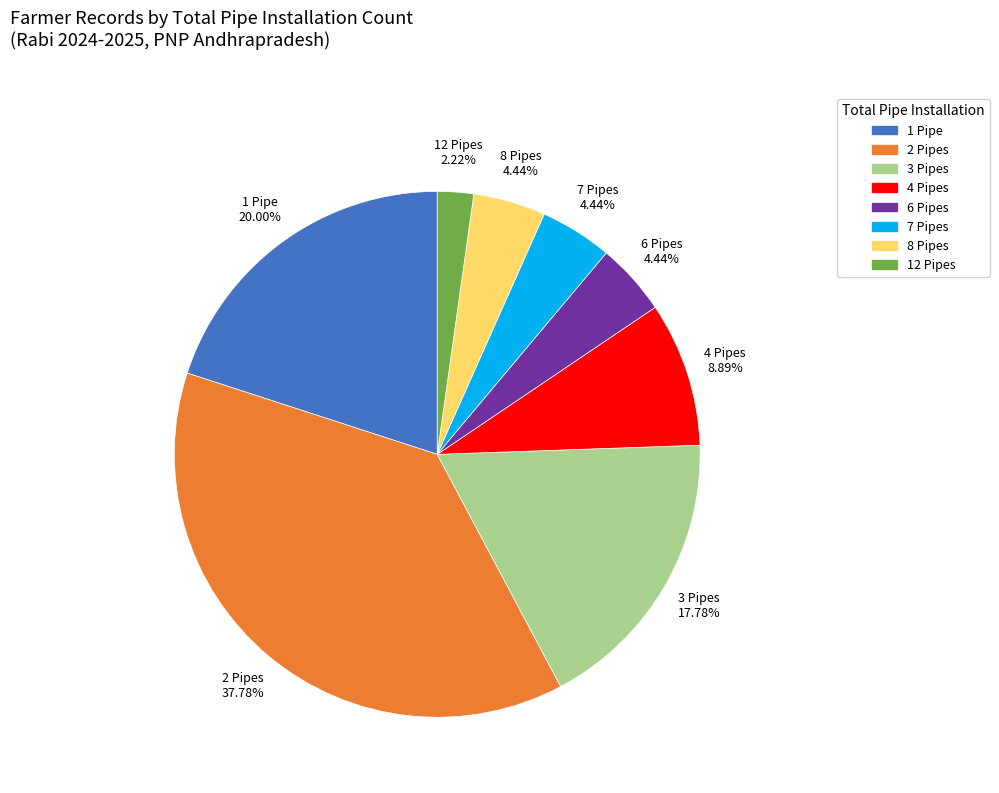

Is there a majority slice in this chart?

No